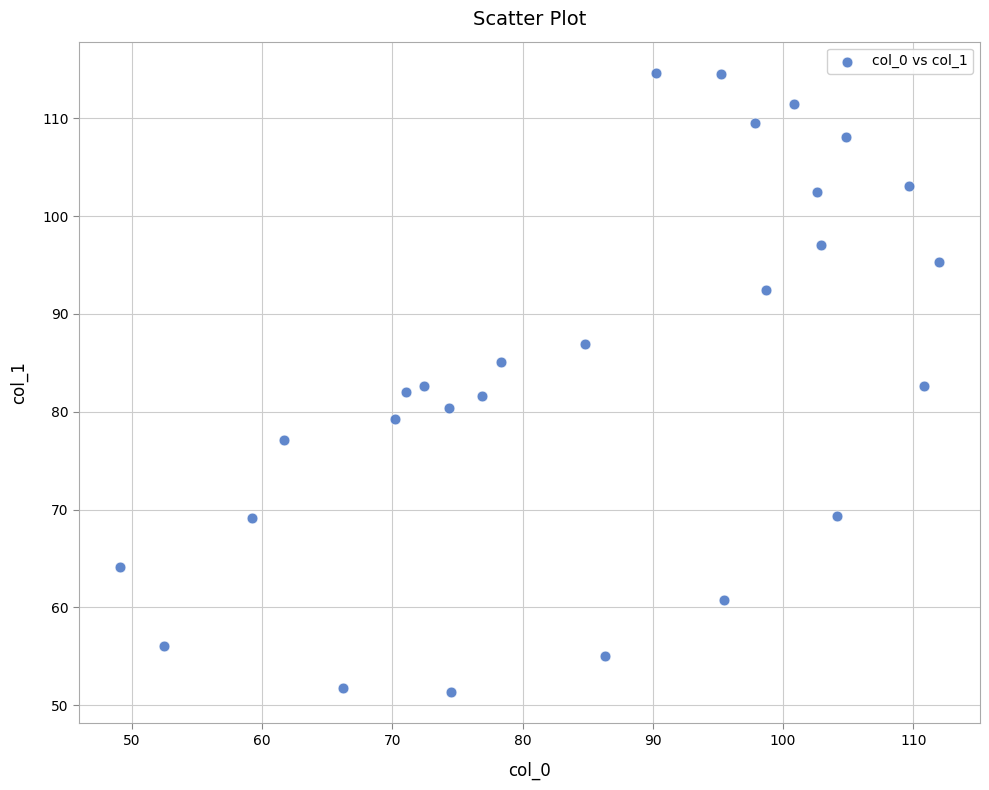

What is the range of X values (max minus min)?

62.9